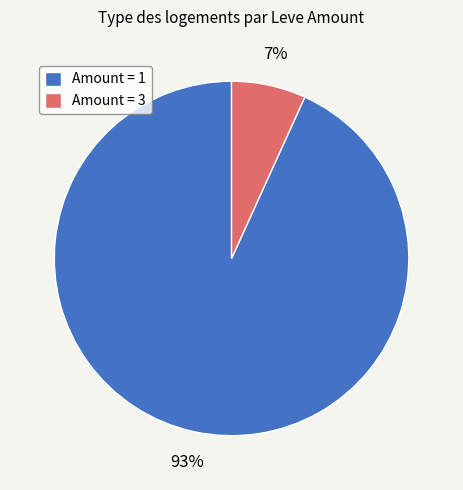

To the nearest percent, what is the difference between the Amount = 1 and Amount = 3 slice percentages?

86%